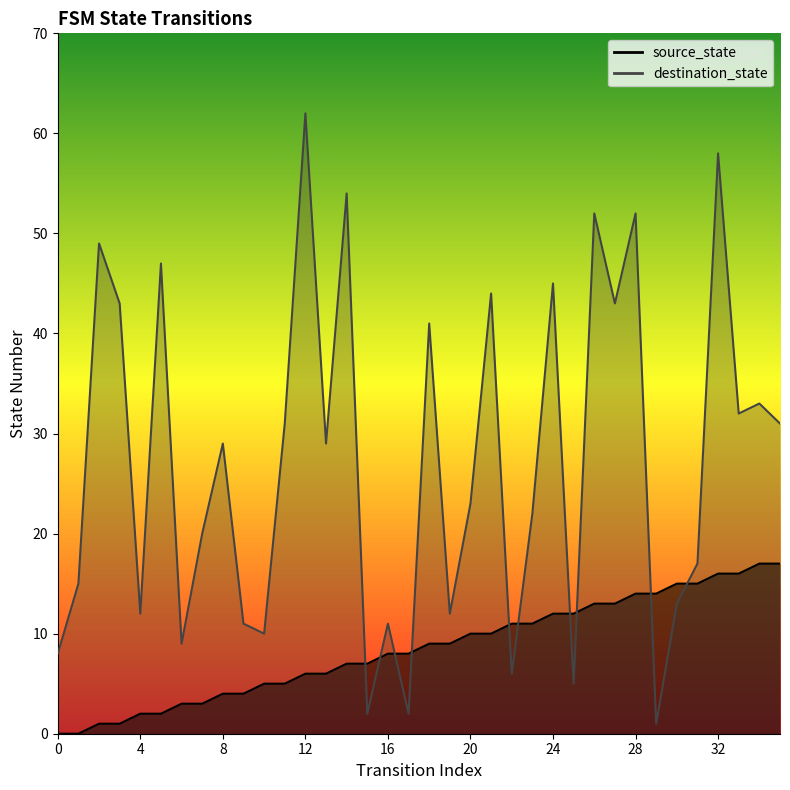

True or false: destination_state and source_state cross at least once.

True